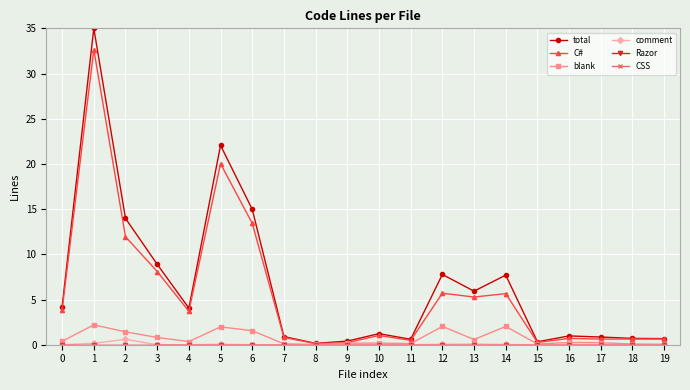

Is the value of total at 1 greater than the value of comment at 5?

Yes